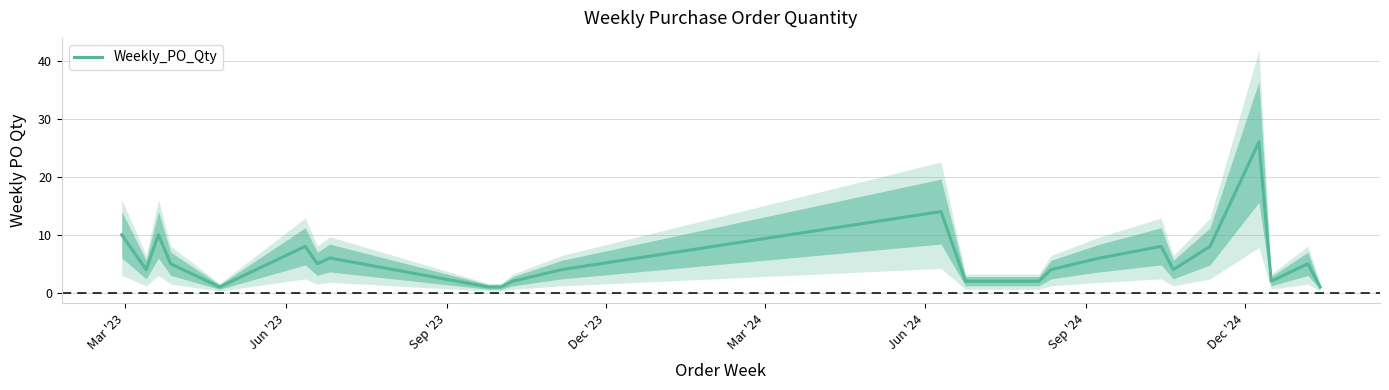

What is the difference between the maximum and second lowest values?

25